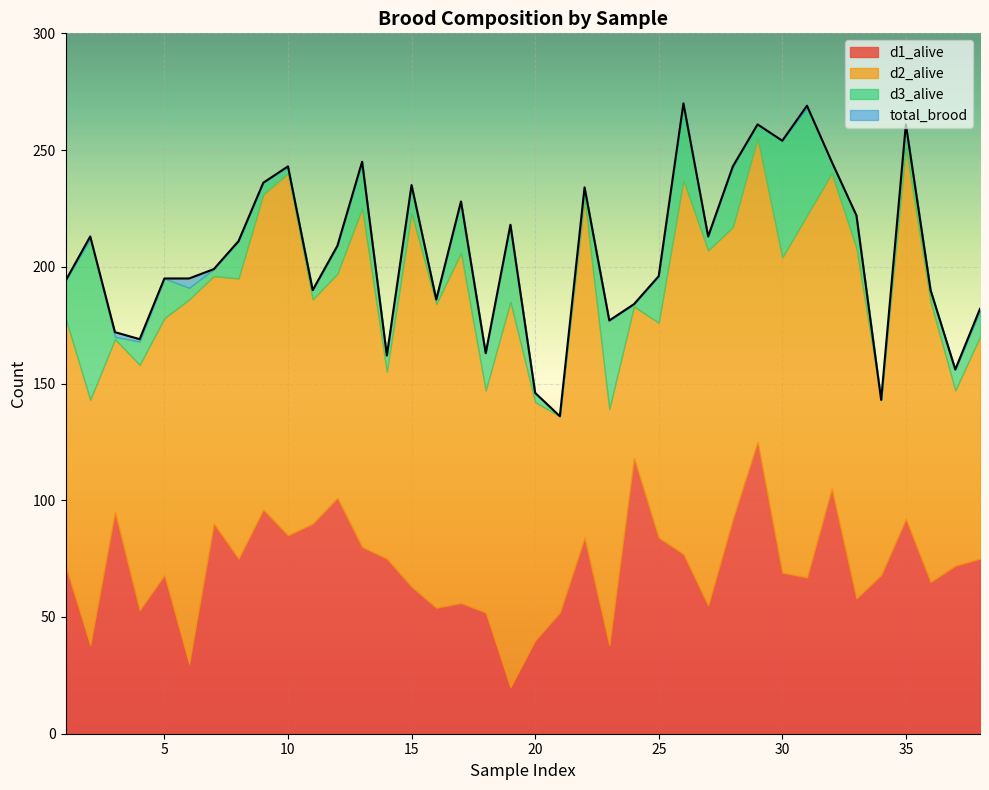

How many lines are shown in the chart?

4